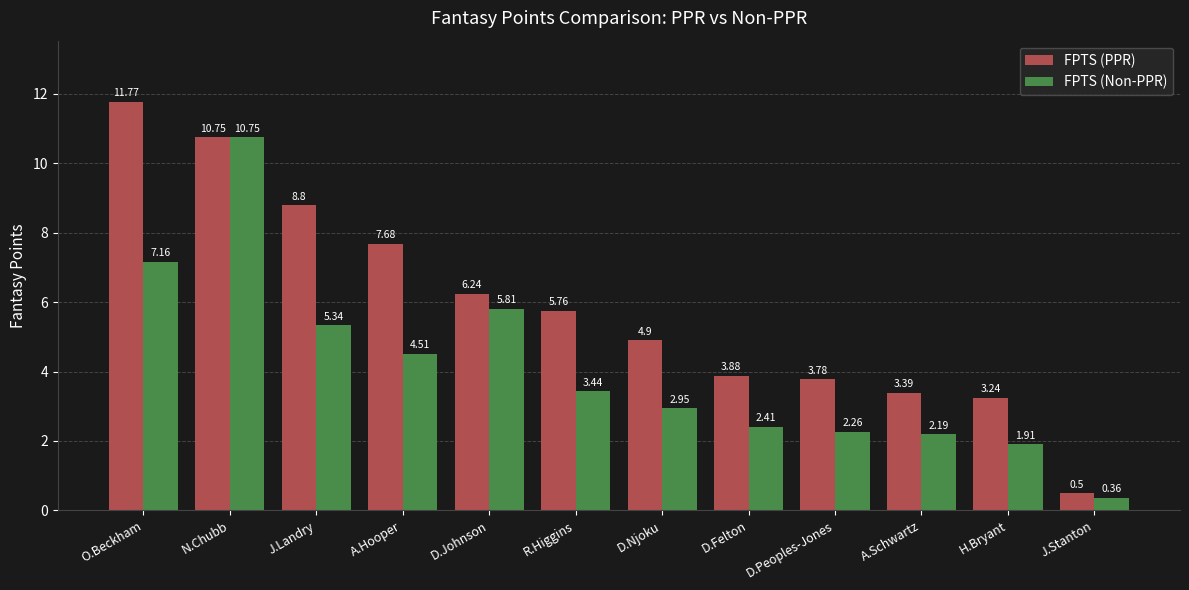

Which series has the widest spread of values?

FPTS (PPR)